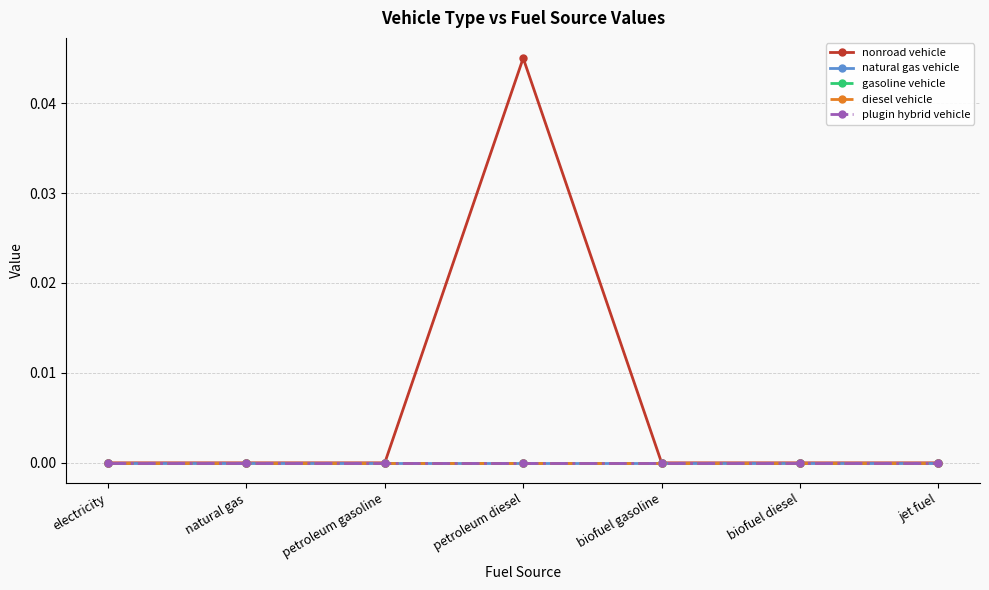

The plugin hybrid vehicle series shows 0.0 at biofuel diesel. True or false?

True